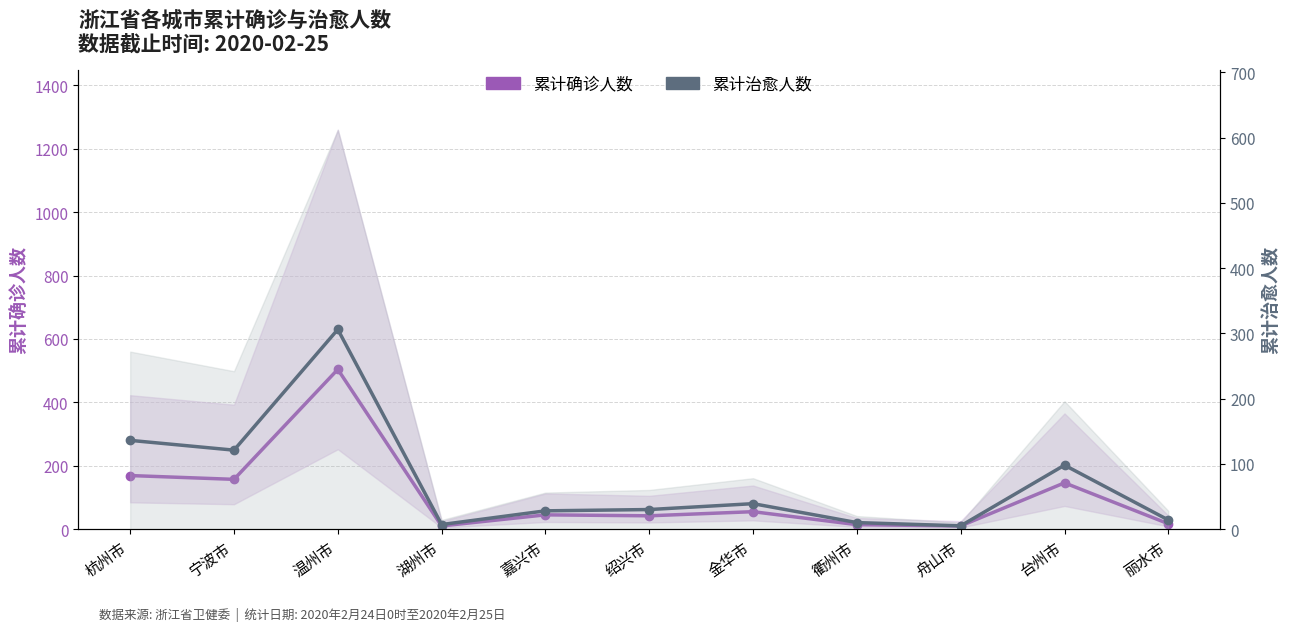

Rank the series by their average value, from lowest to highest.

累计治愈人数, 累计确诊人数